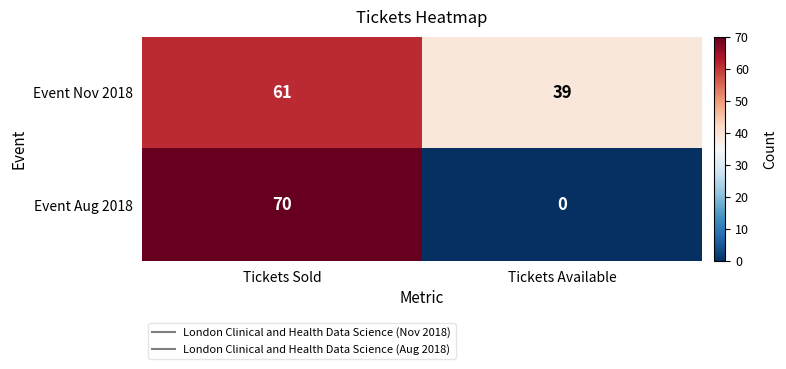

What is the average value of the Event Aug 2018 series?

35